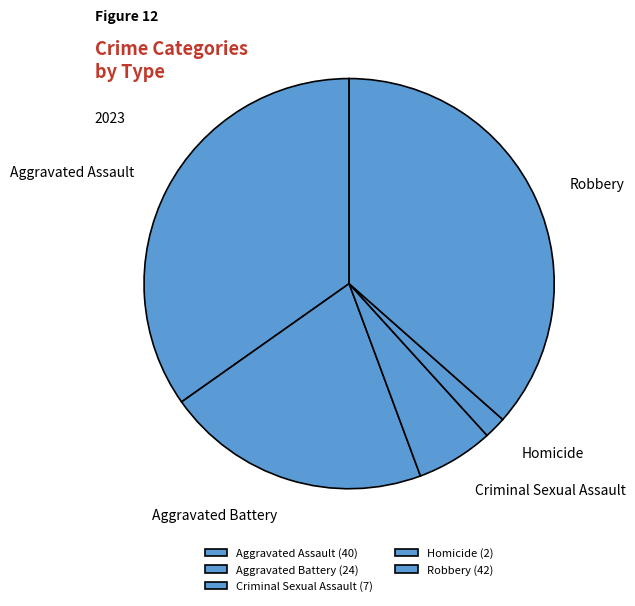

Is it true that Homicide is 2% of the pie?

True